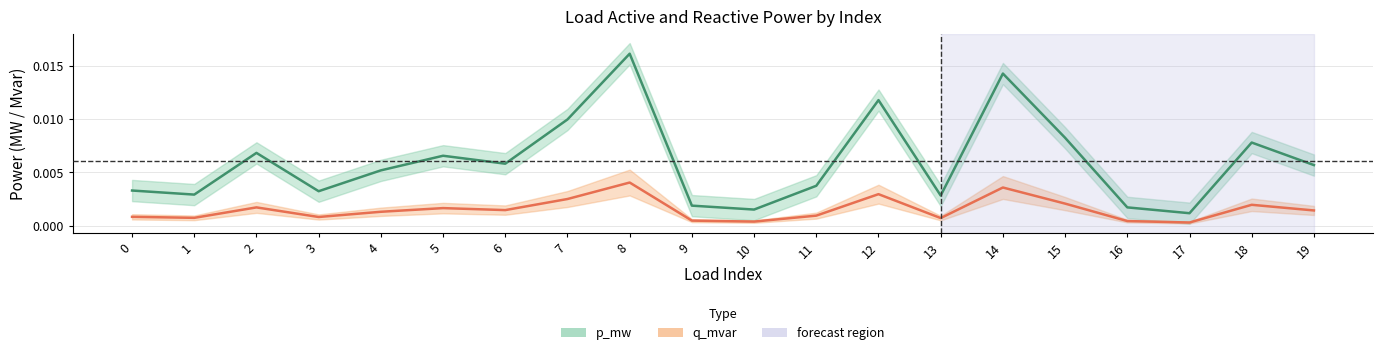

True or false: p_mw and q_mvar cross at least once.

False